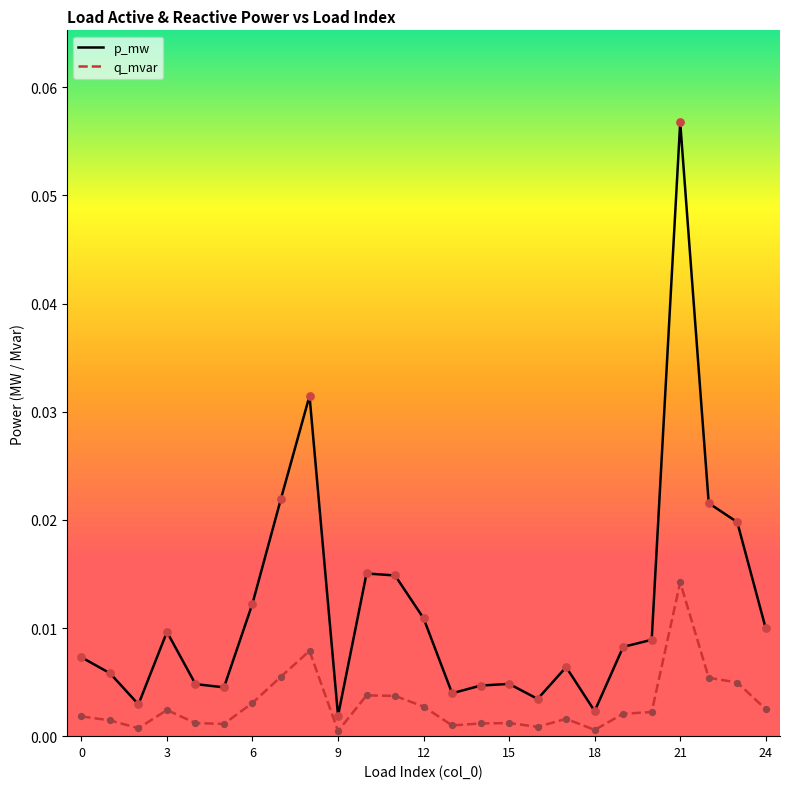

True or false: q_mvar and p_mw cross at least once.

False